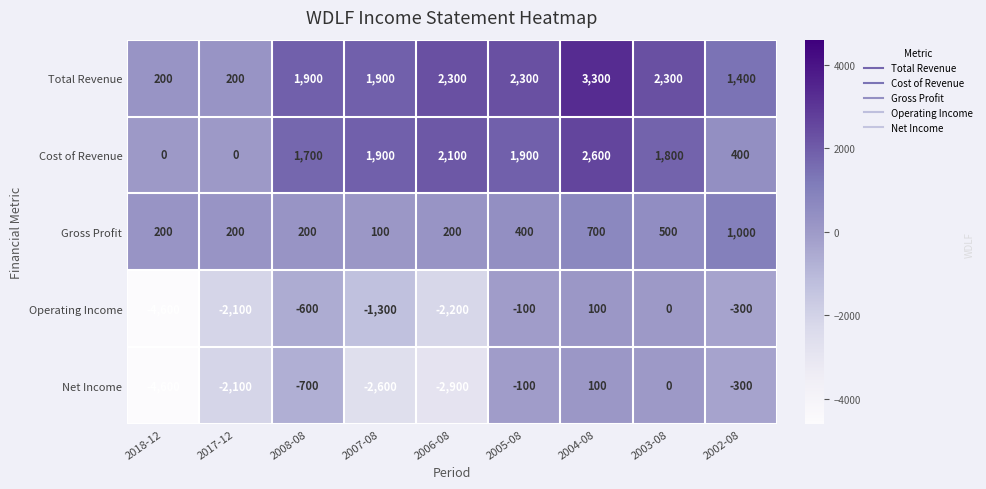

Is it true that Operating Income equals -1535 at 2006-08?

False